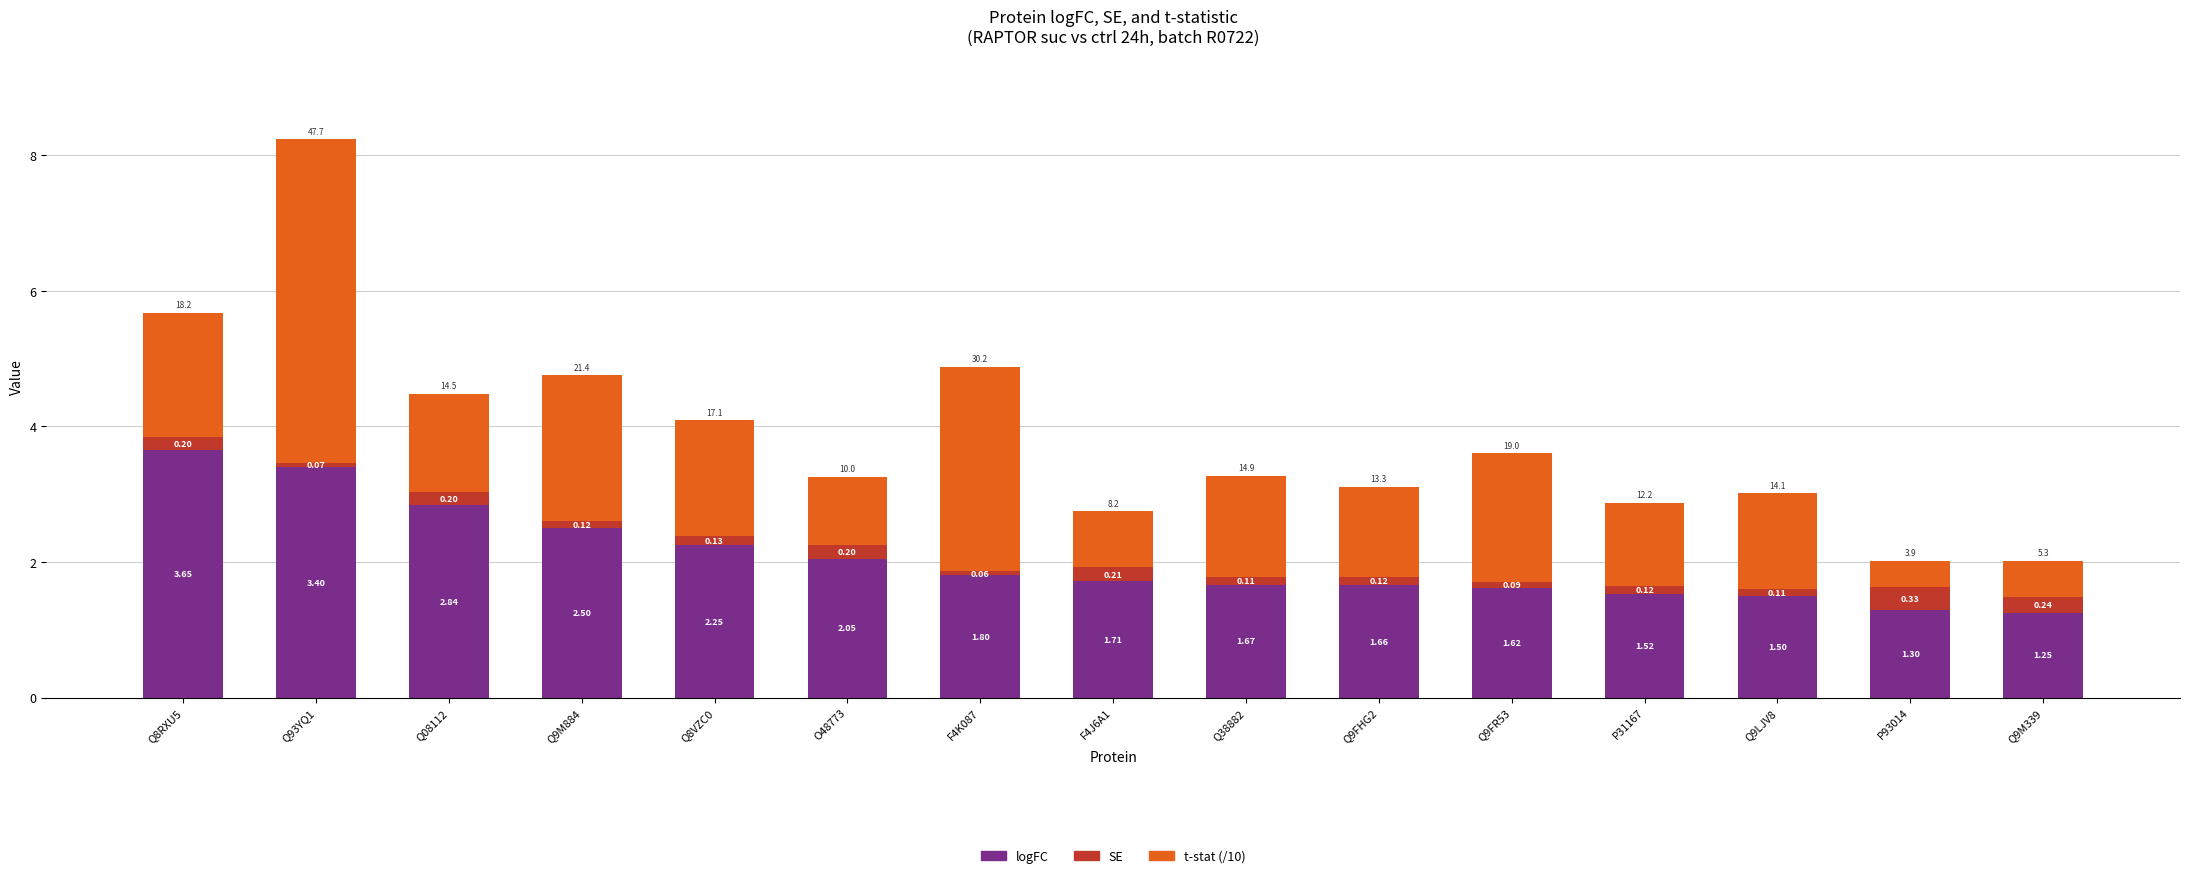

List the labels in order of logFC value, smallest first.

Q9M339, P93014, Q9LJV8, P31167, Q9FR53, Q9FHG2, Q38882, F4J6A1, F4K087, O48773, Q8VZC0, Q9M884, Q08112, Q93YQ1, Q8RXU5